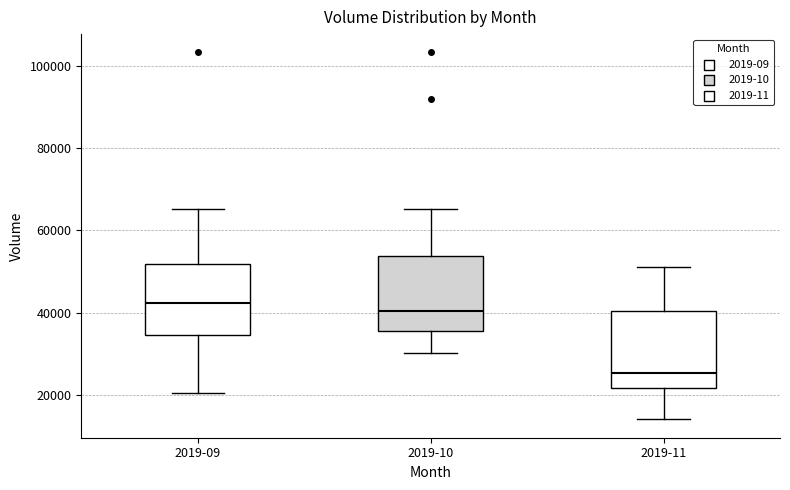

Which box has the lowest median line?

2019-11